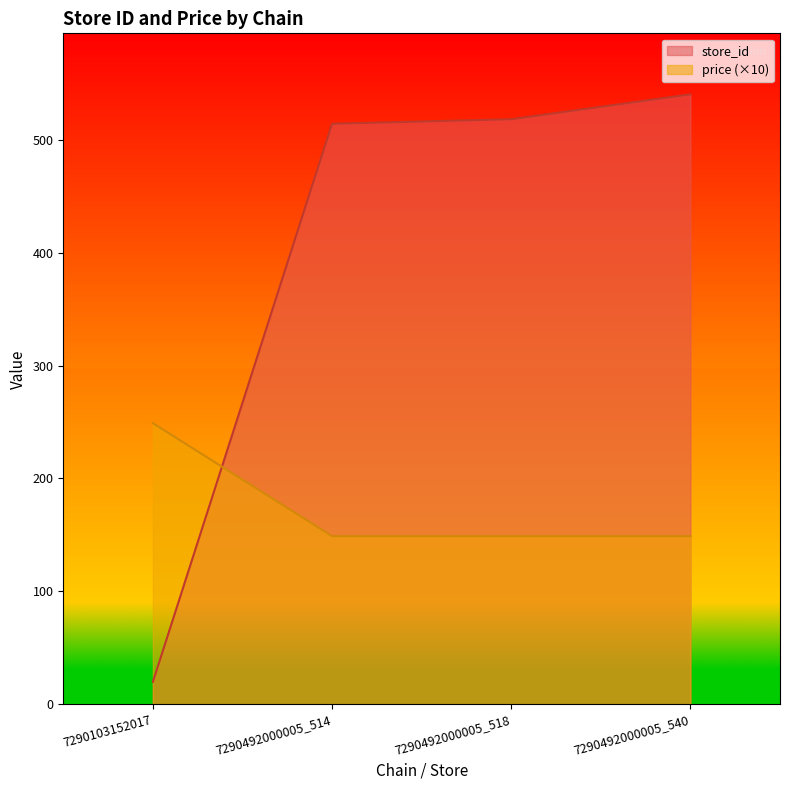

Reading right to left, transcribe all the data shown in this chart.

store_id: 540	518	514	20
price: 149	149	149	249